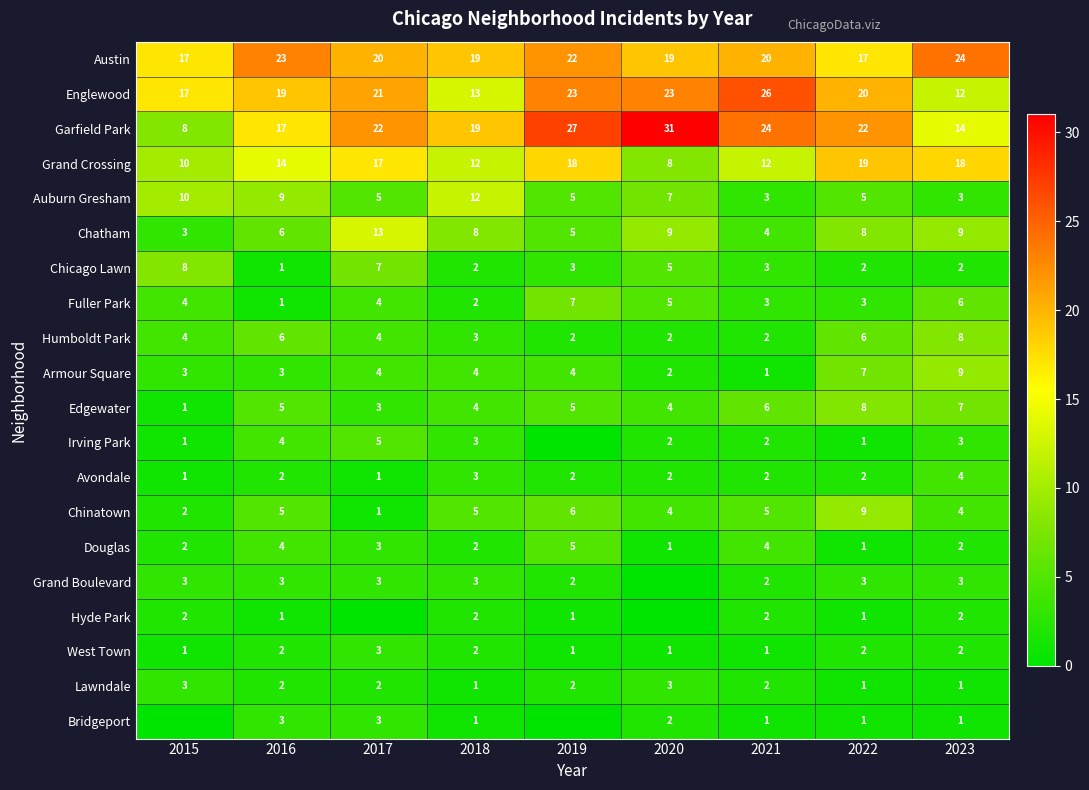

Count the Avondale values in the range 2 to 3.

6